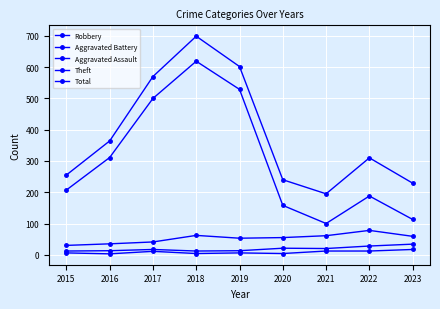

The value of Theft at 2017 is 500. True or false?

True